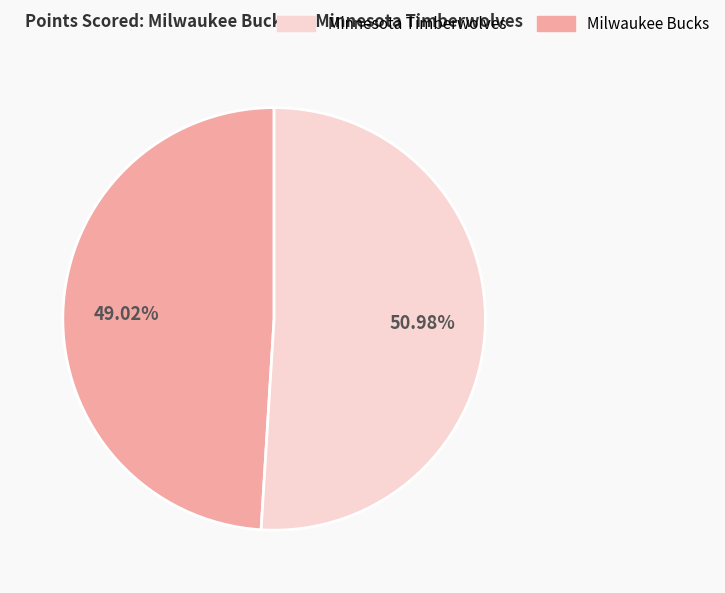

Is there any slice that represents more than half of the pie?

Yes